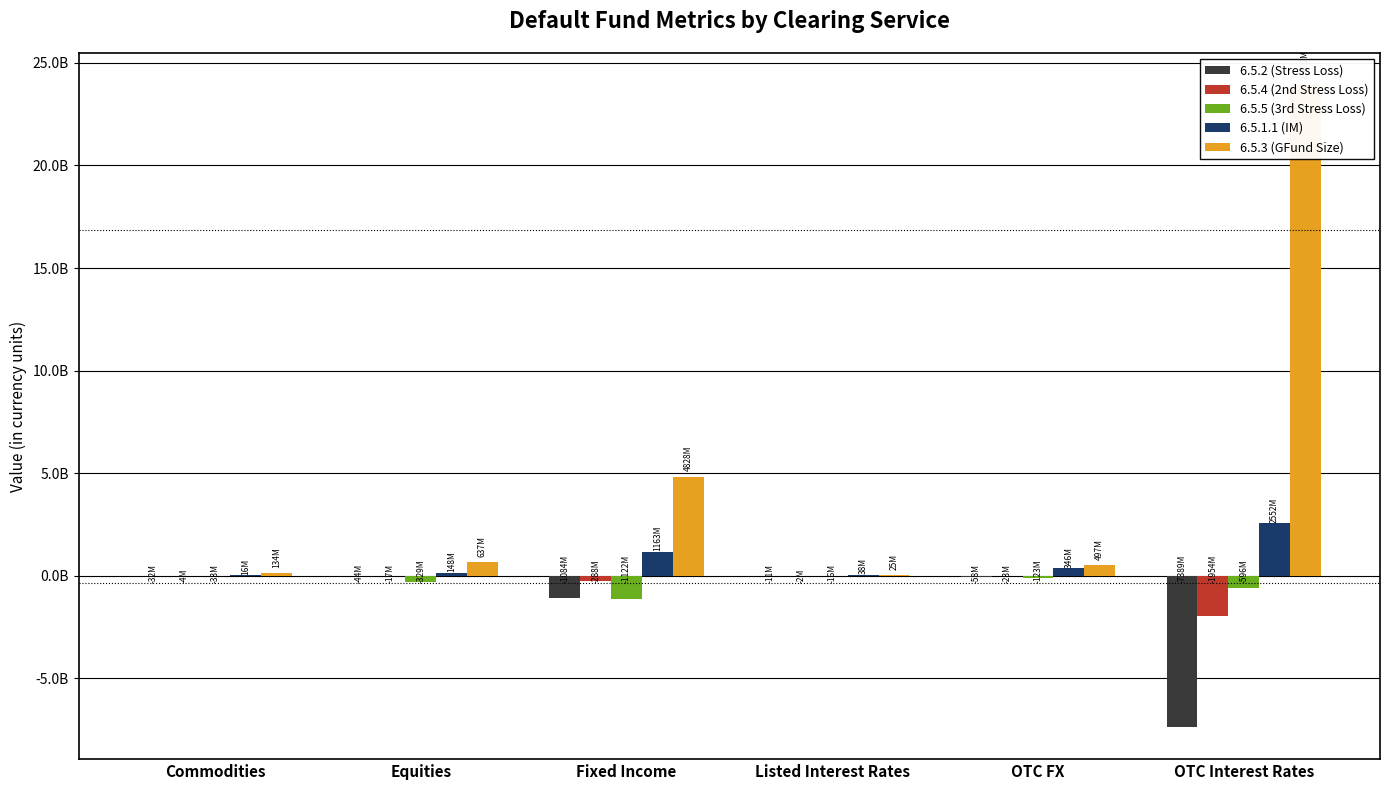

Which label corresponds to the largest value in the chart?

OTC Interest Rates